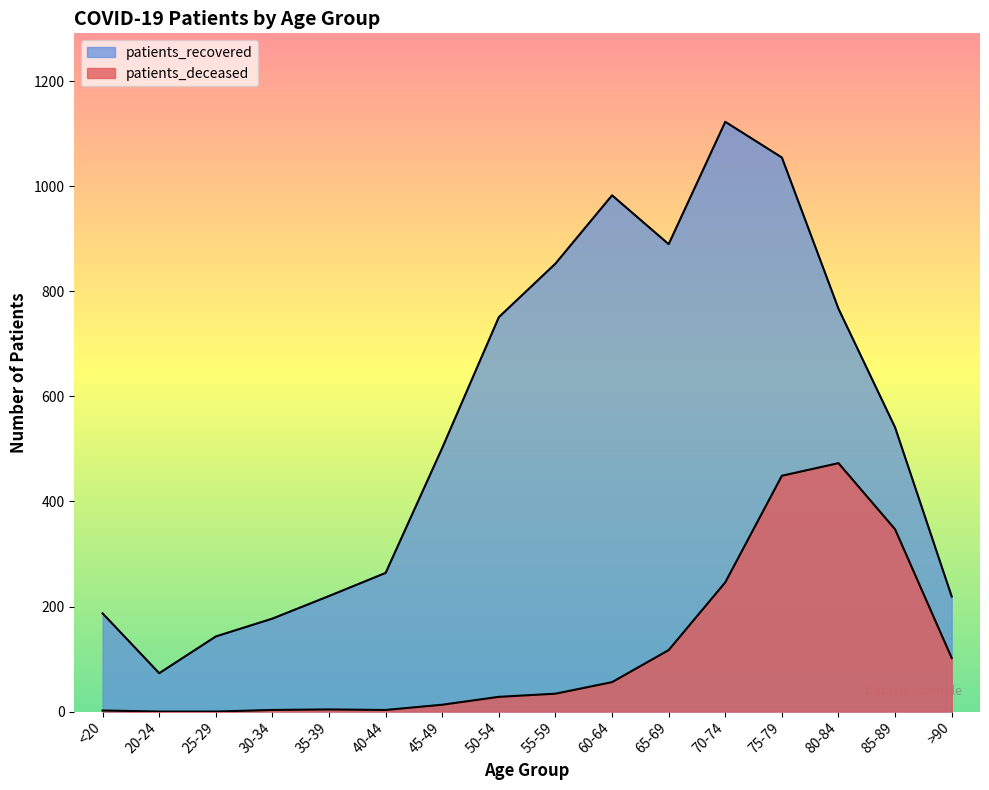

What are all the series names shown in the legend?

patients_recovered, patients_deceased